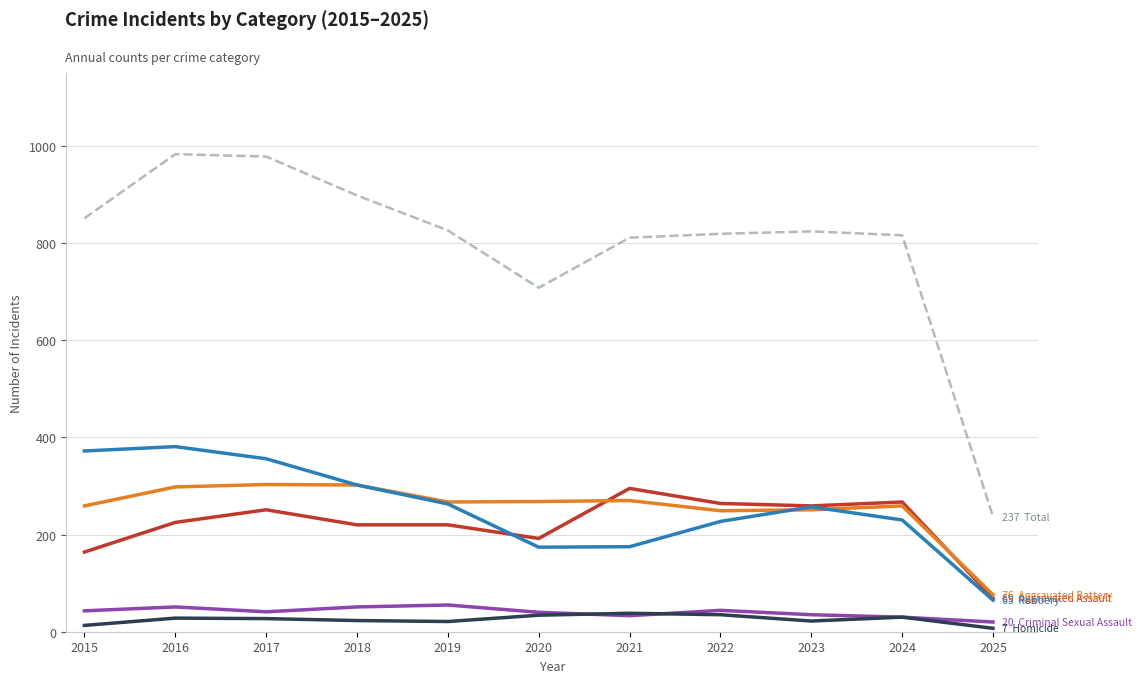

What is the maximum value shown in the chart?

983